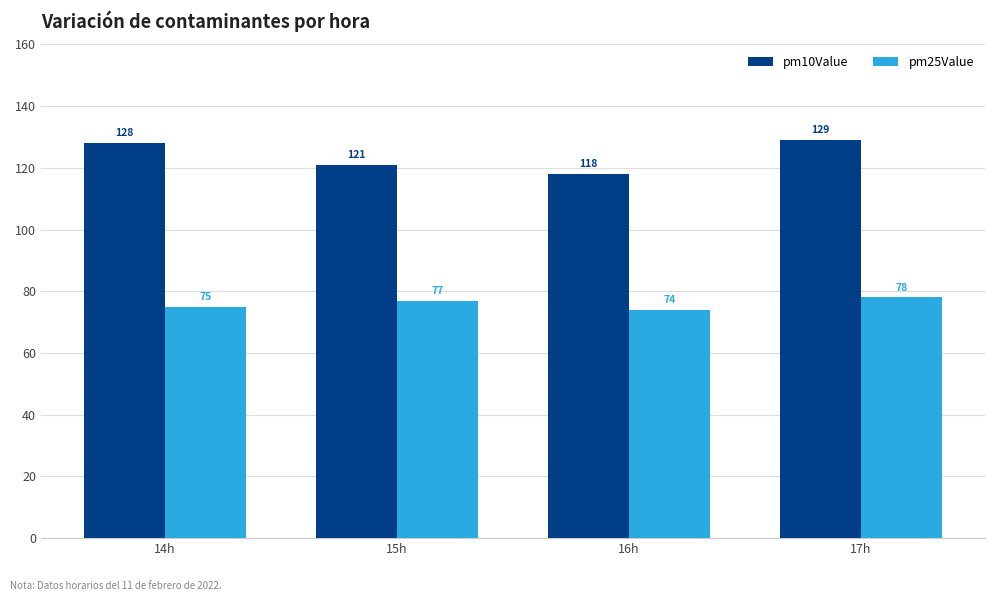

Is the value of pm10Value at 14h greater than the value of pm25Value at 15h?

Yes